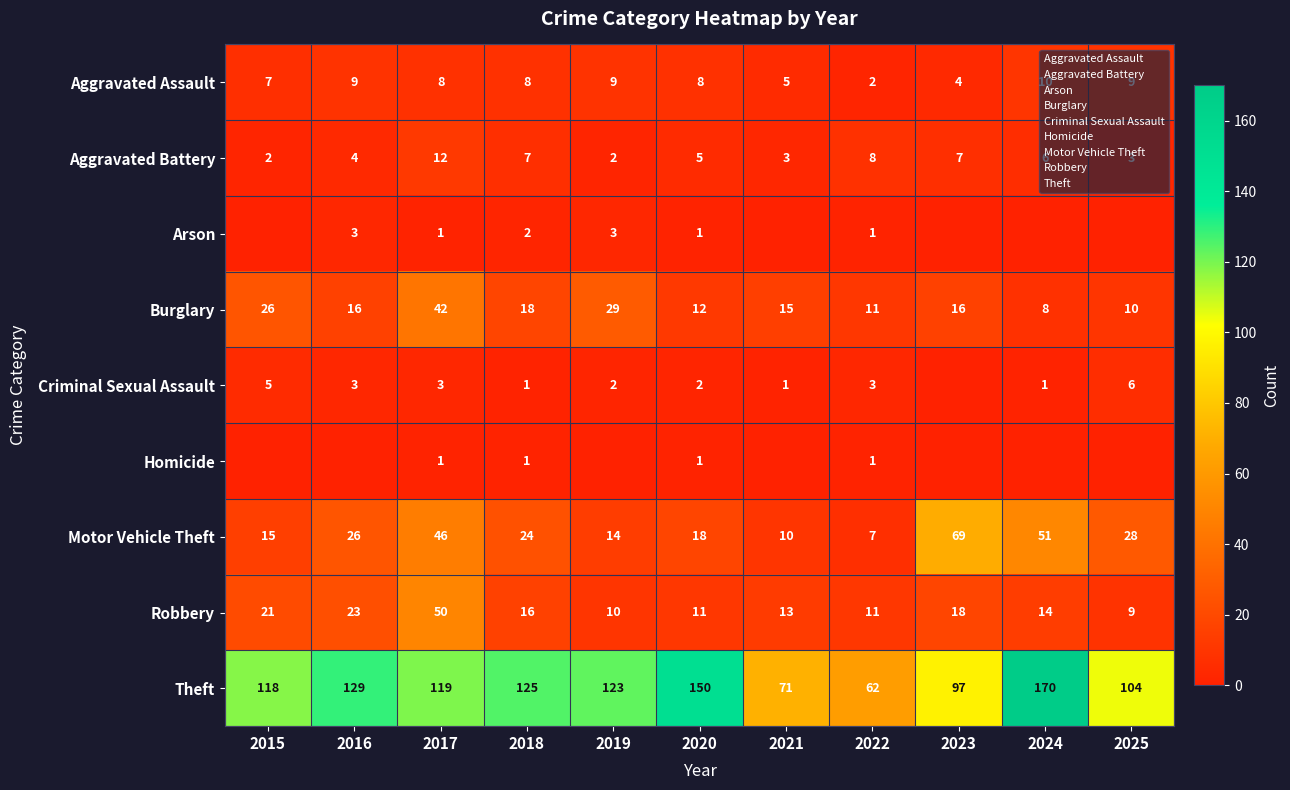

What is the difference between the second highest and minimum values in the Aggravated Assault series?

7